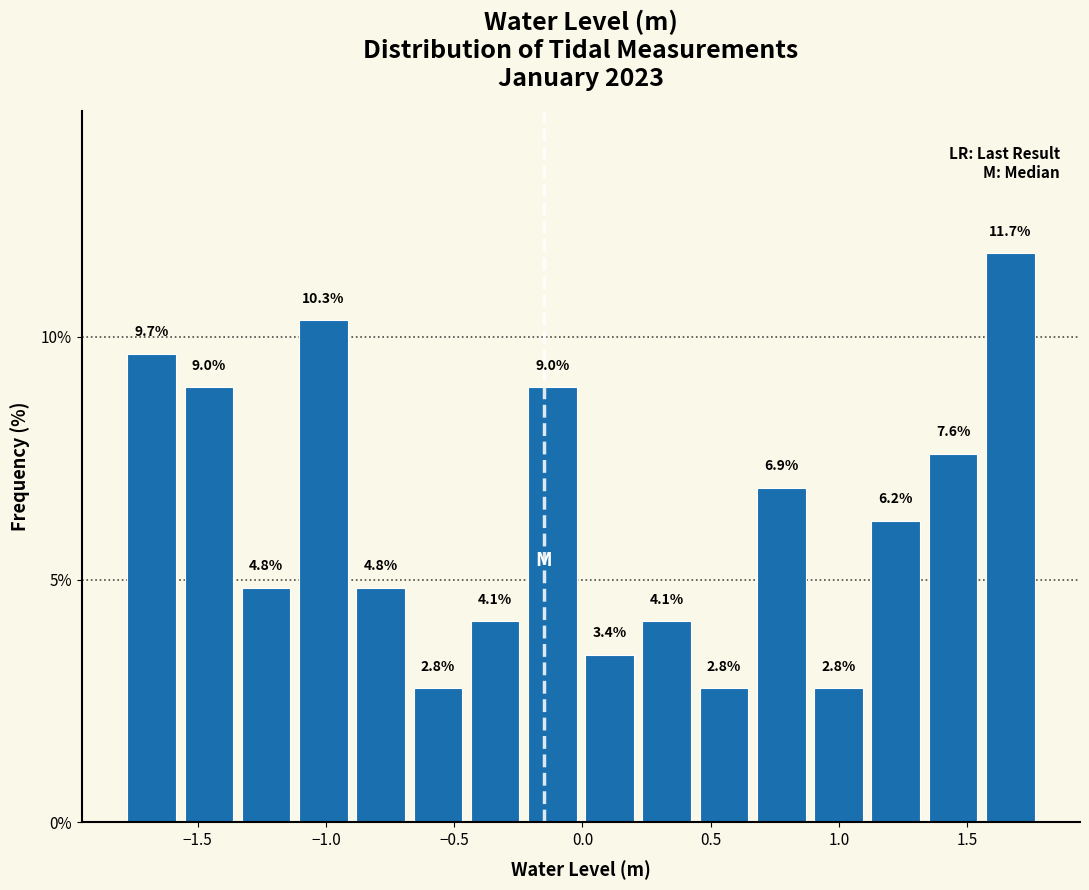

Which range on the x-axis has the tallest bar?

1.55 to 1.80